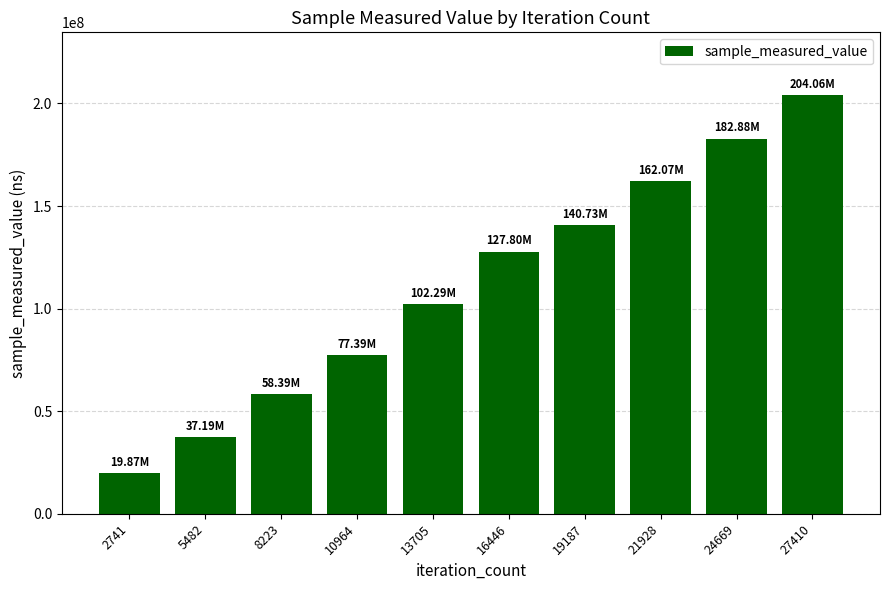

What is the change in value from 10964 to 21928?

+84677642